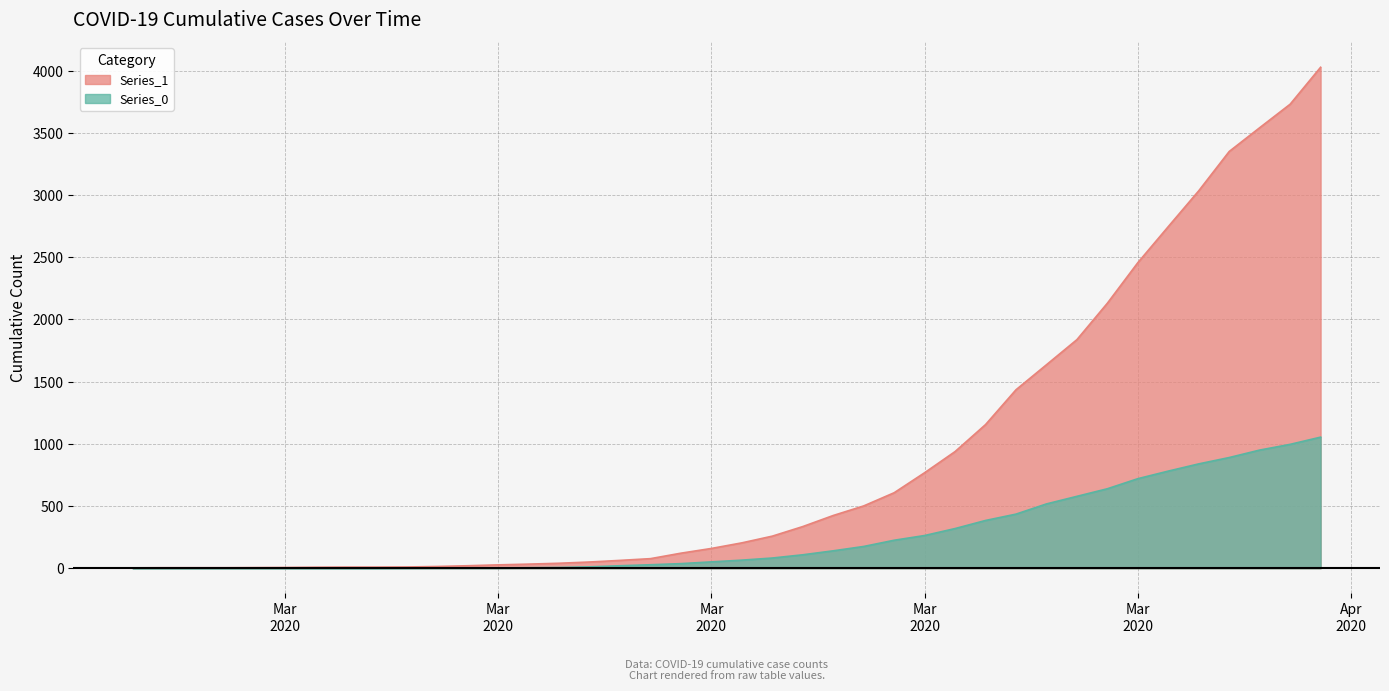

Is the value of Series_0 at 2020-03-15 greater than the value of Series_1 at 2020-03-28?

No